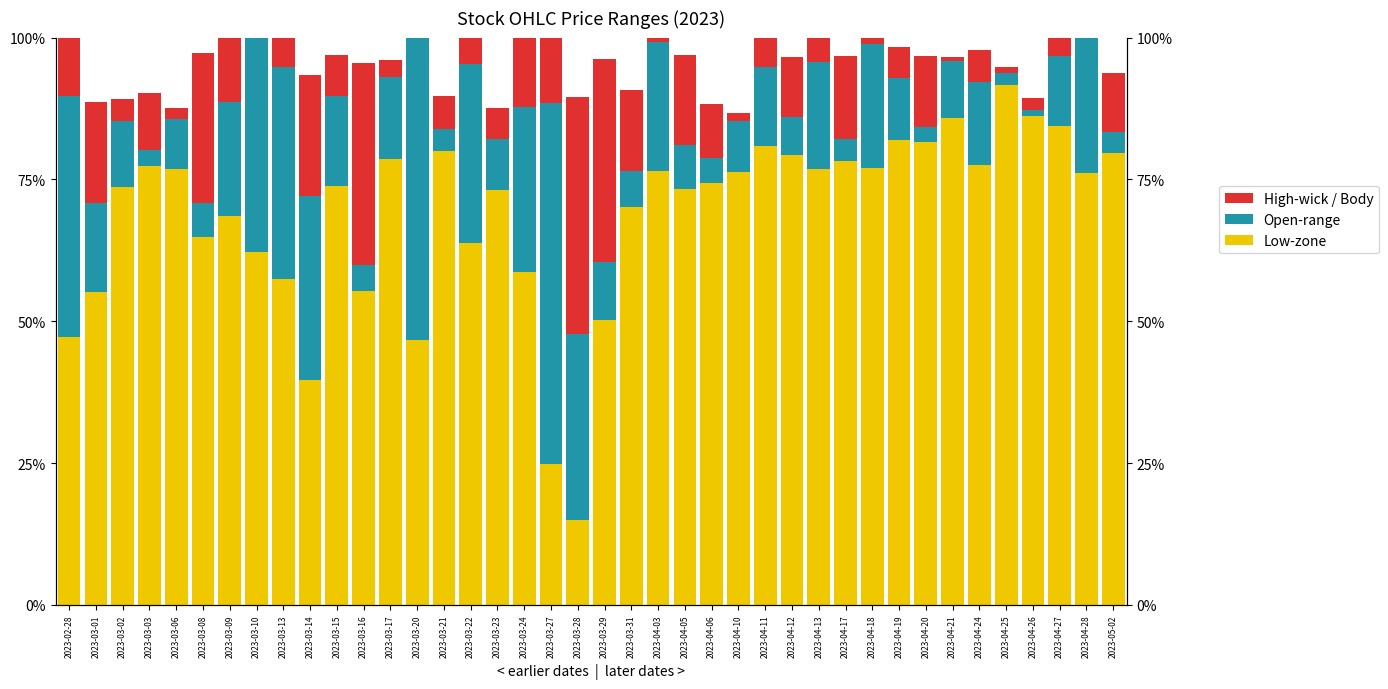

At how many categories does at least one series exceed 90?

1